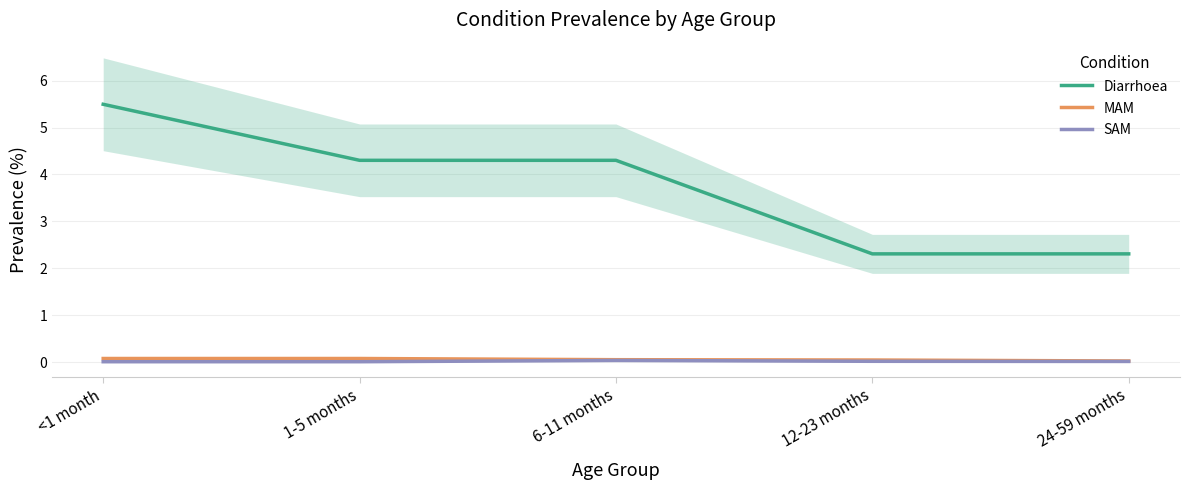

Rank the categories by SAM value from lowest to highest.

<1 month, 1-5 months, 24-59 months, 12-23 months, 6-11 months